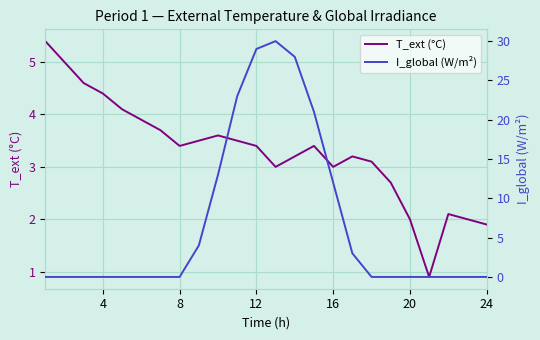

True or false: T_ext (°C) has a value of 3.0 at 16.

True